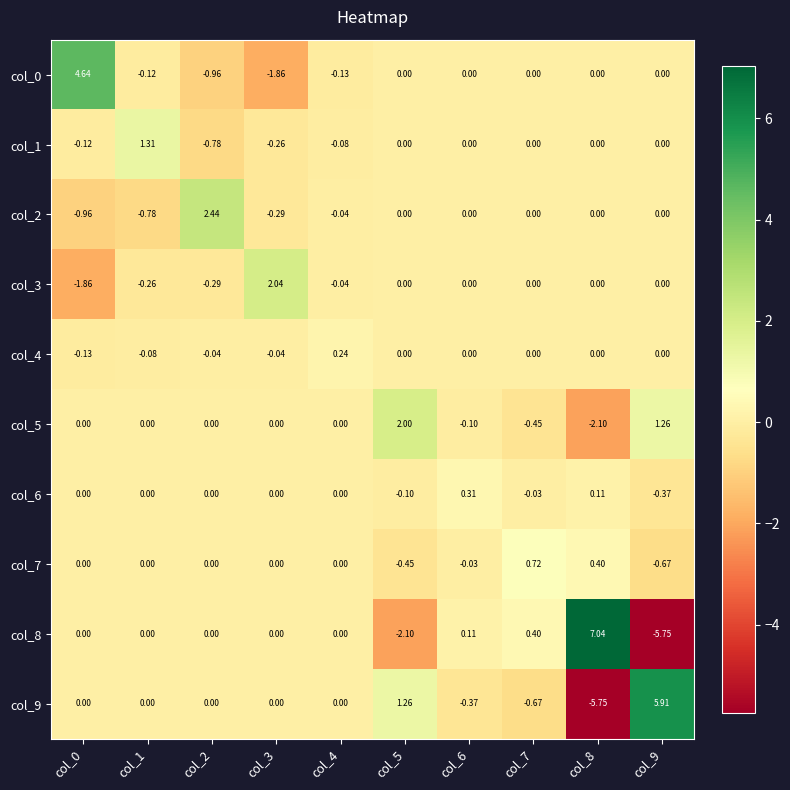

Count the number of data series in this chart.

10